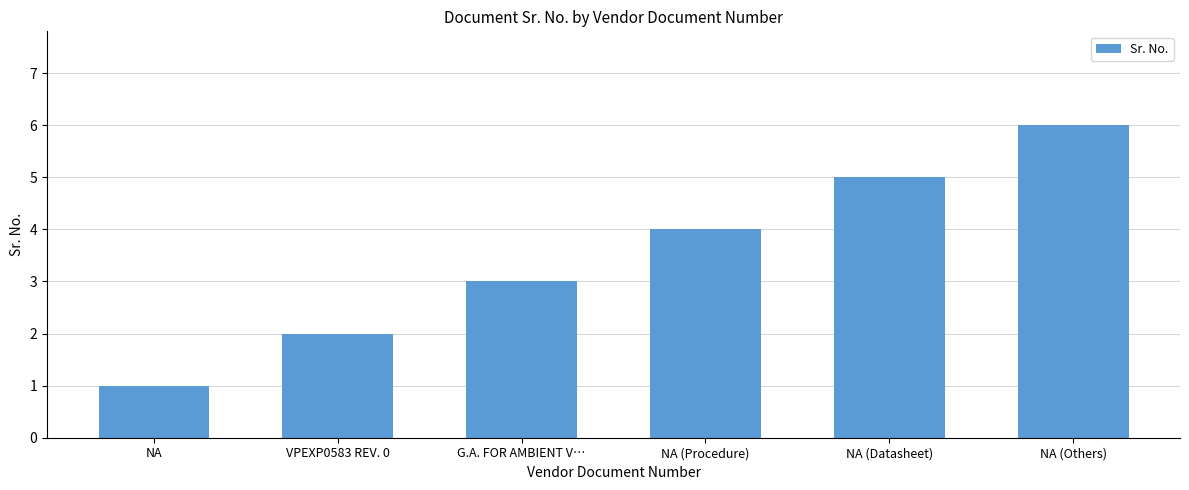

How many values are below 4?

3